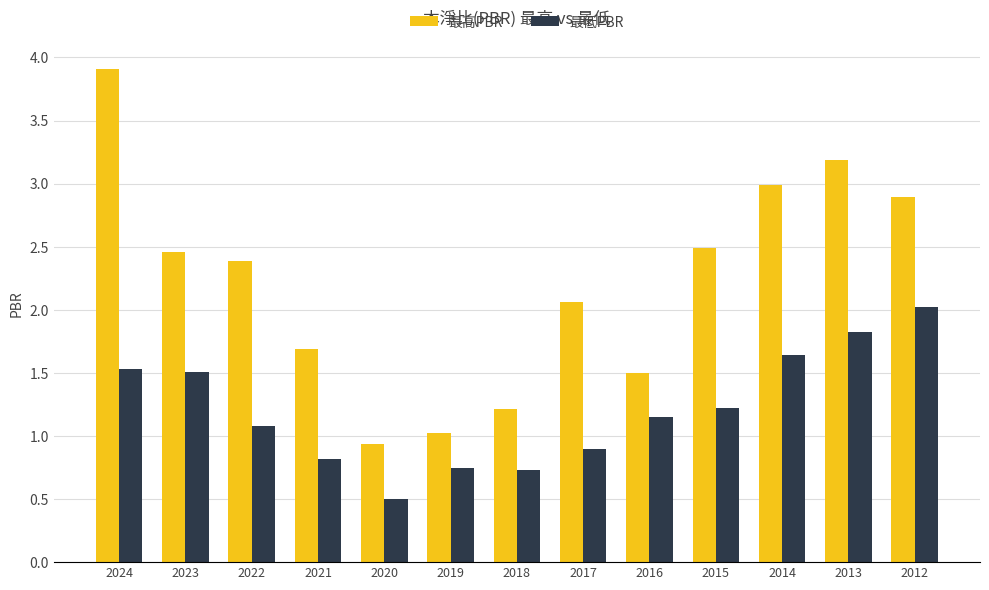

At 2012, list the series in order from smallest to largest.

最低PBR, 最高PBR